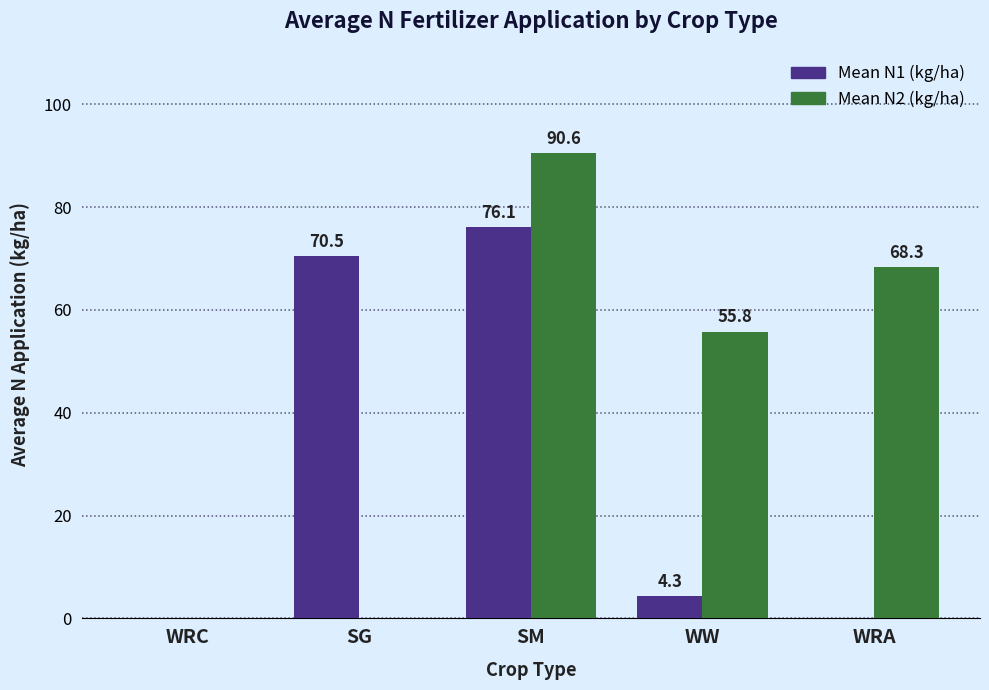

What is the greatest value displayed?

90.6